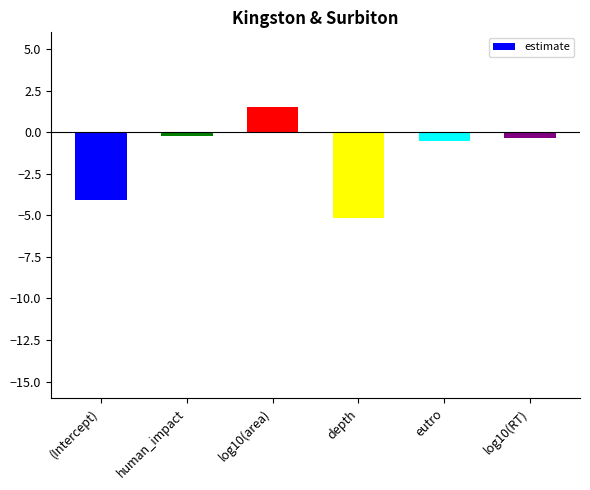

What is the label of the 2nd bar from the right?

eutro